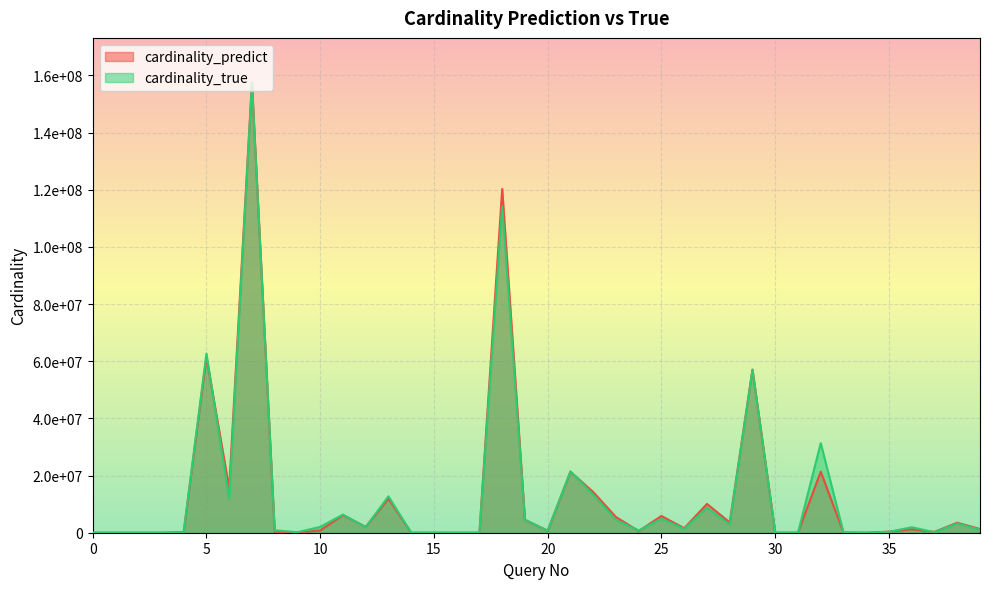

List the series in order of their overall mean, lowest first.

cardinality_true, cardinality_predict